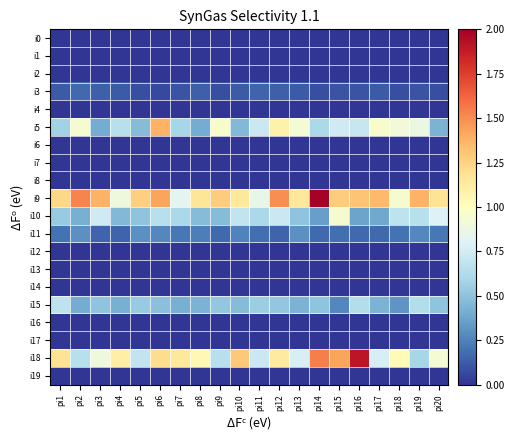

At which category is the sum across all series the highest?

pi6